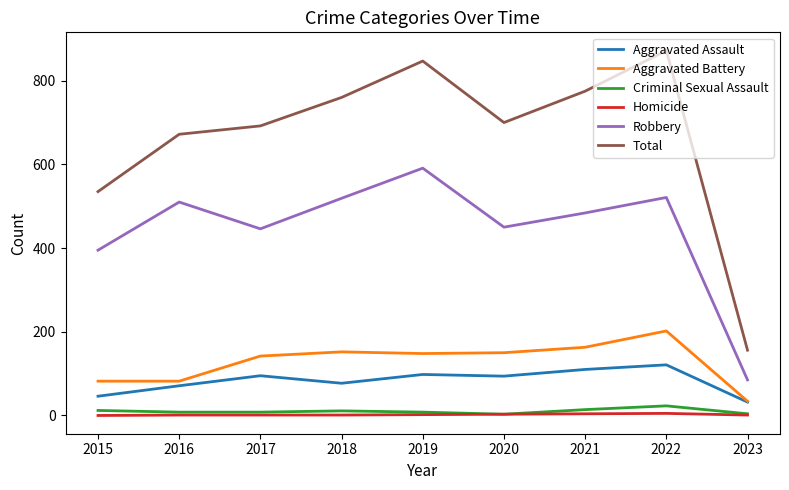

Is the value of Criminal Sexual Assault at 2016 greater than the value of Robbery at 2019?

No